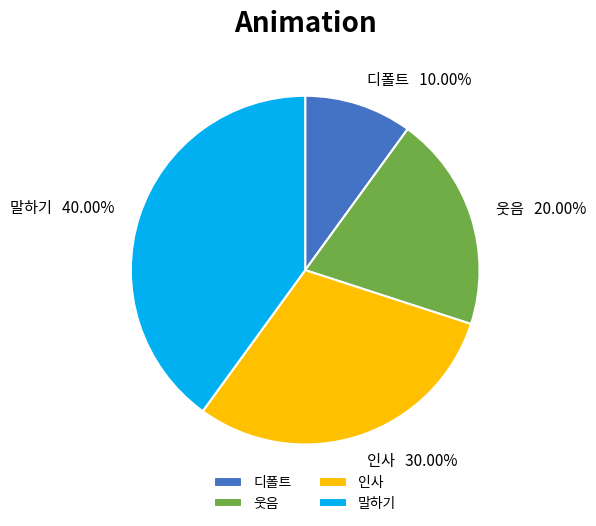

Between 디폴트 and 말하기, which is larger?

말하기